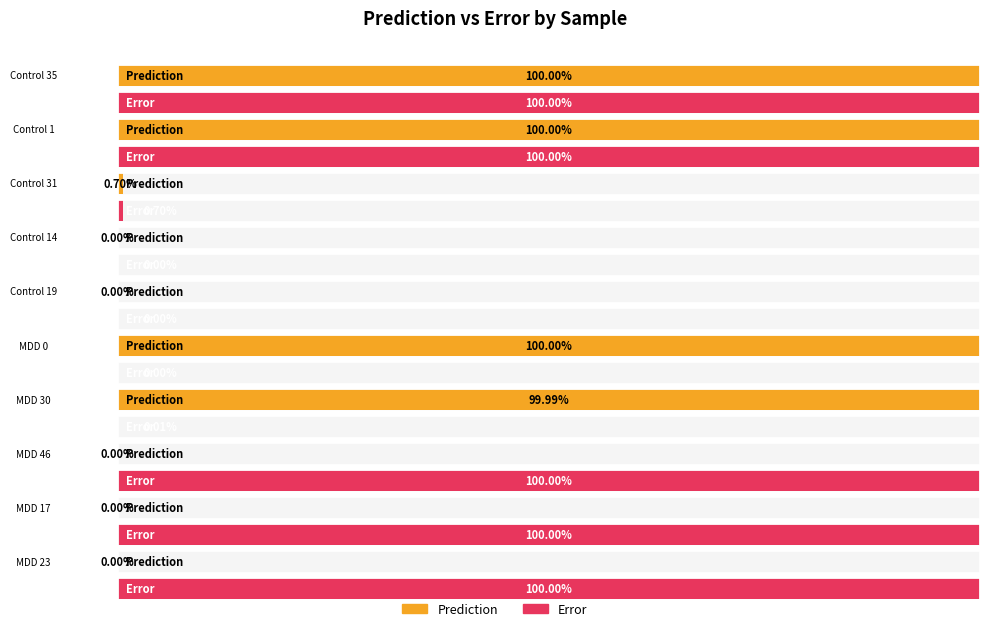

What position from the left is Control 14?

4